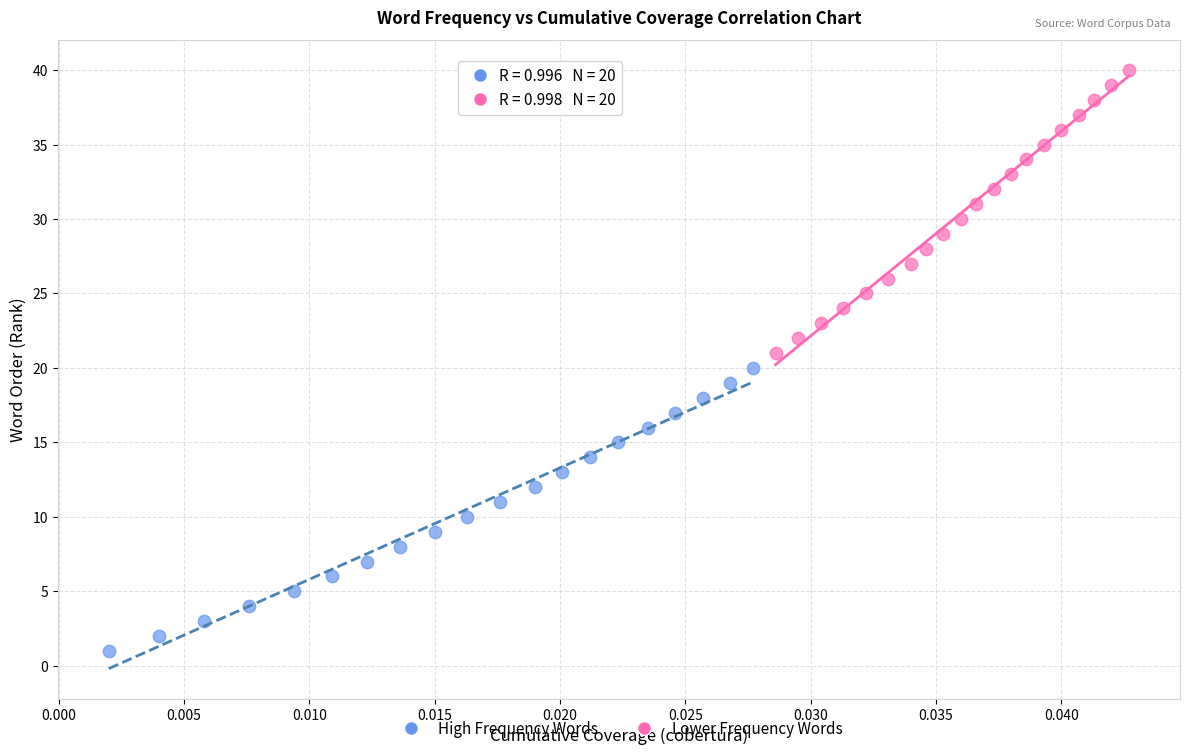

Which series contains the highest Y value?

Lower Frequency Words